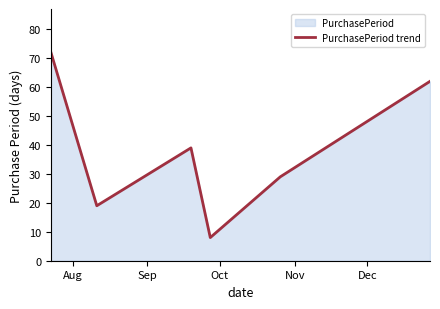

What is the sum of all values?

229